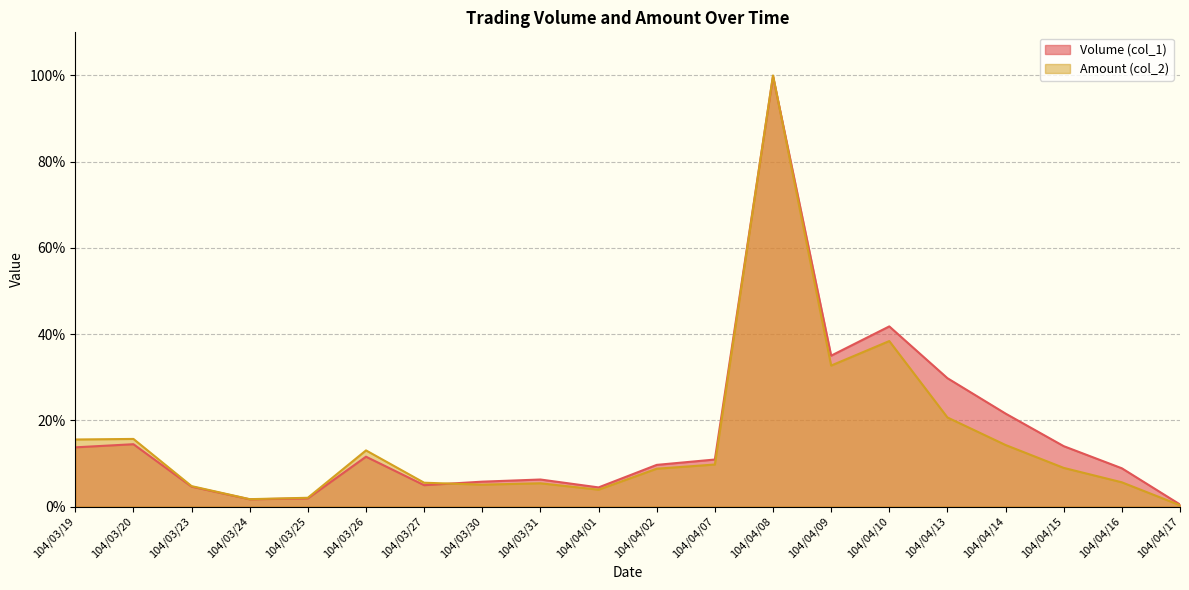

The value of Amount (col_2) at 104/04/13 is 20.7. True or false?

True